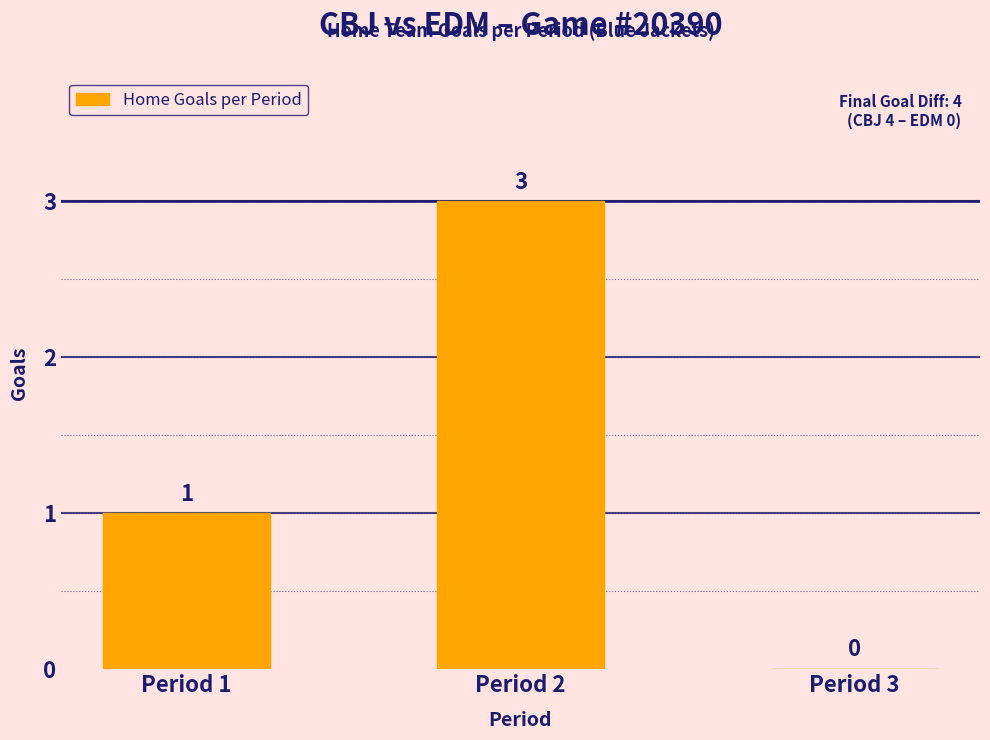

Are the bars horizontal?

No